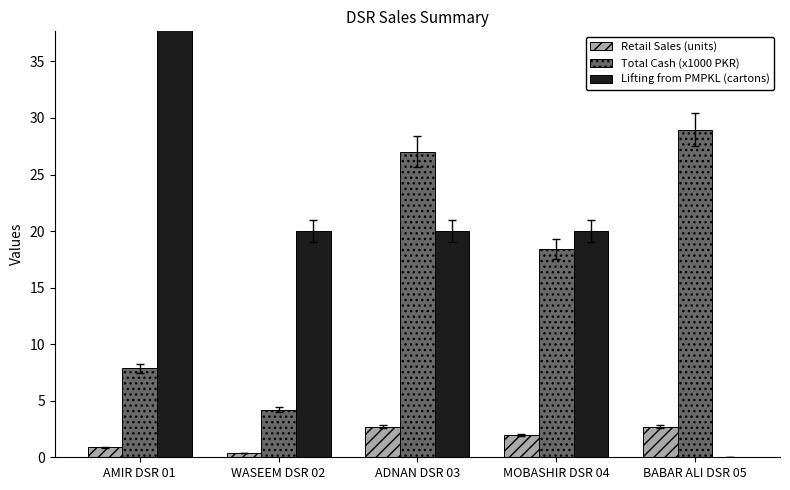

Reading left to right, list all the values displayed in this chart.

Retail Sales (units): AMIR DSR 01=0.9	WASEEM DSR 02=0.4	ADNAN DSR 03=2.7	MOBASHIR DSR 04=2.0	BABAR ALI DSR 05=2.7
Total Cash (x1000 PKR): AMIR DSR 01=7.9	WASEEM DSR 02=4.2	ADNAN DSR 03=27.0	MOBASHIR DSR 04=18.4	BABAR ALI DSR 05=29.0
Lifting from PMPKL (cartons): AMIR DSR 01=100.0	WASEEM DSR 02=20.0	ADNAN DSR 03=20.0	MOBASHIR DSR 04=20.0	BABAR ALI DSR 05=0.0